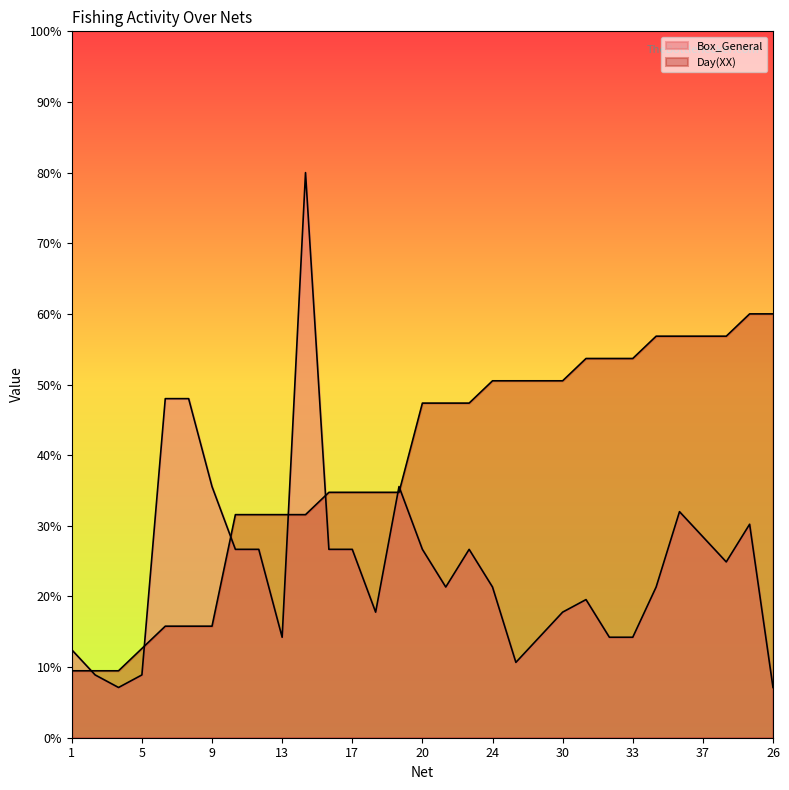

Rank the series by their maximum value, from highest to lowest.

Box_General, Day(XX)